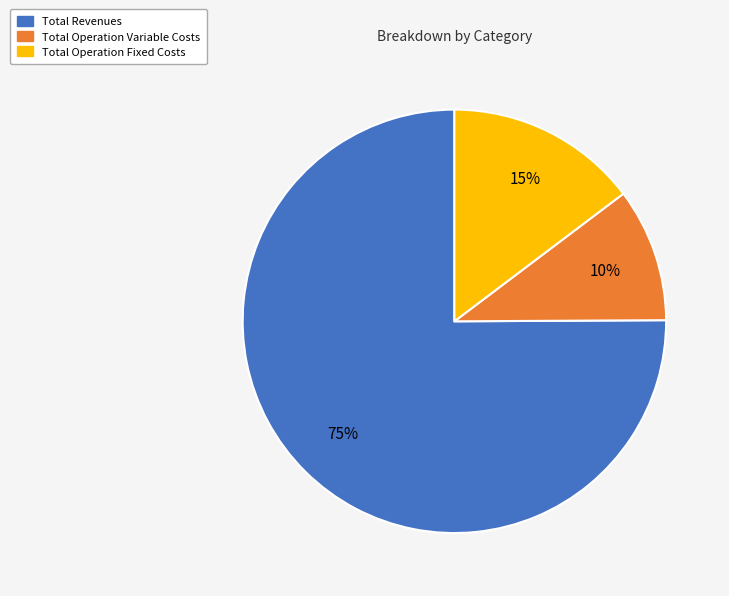

Combined, do Total Operation Fixed Costs and Total Operation Variable Costs account for over 50%?

No